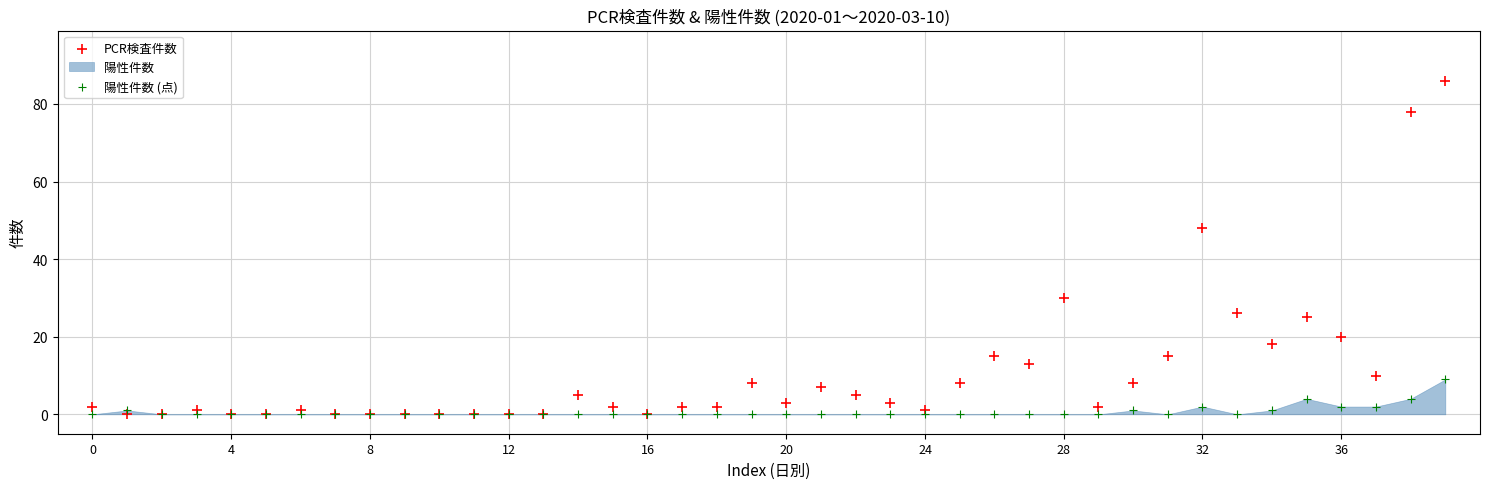

In the PCR検査件数 series, what Y value is closest to 43?

48